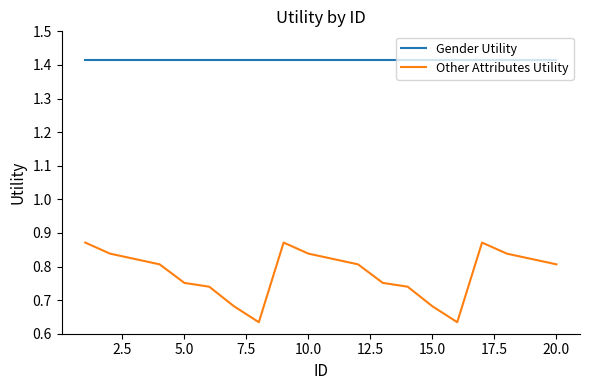

True or false: Gender Utility and Other Attributes Utility intersect in this chart.

False